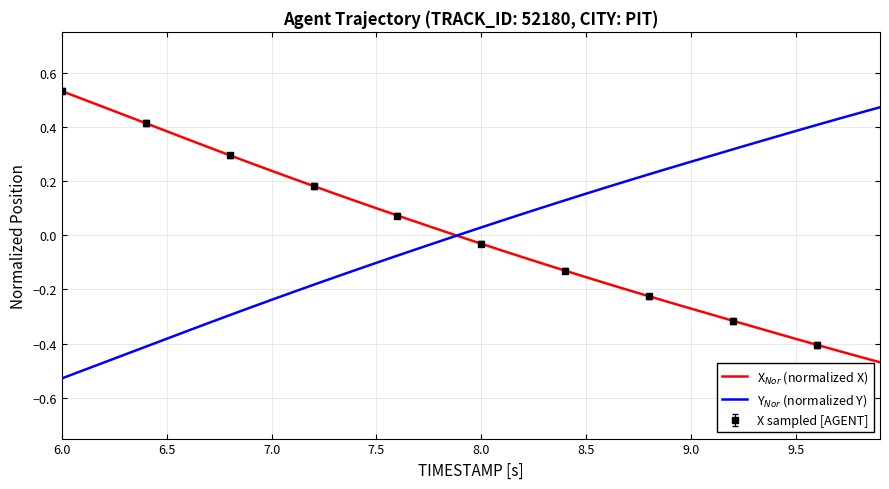

True or false: X$_{Nor}$ (normalized X) has more than 1 points higher than both neighbors.

False